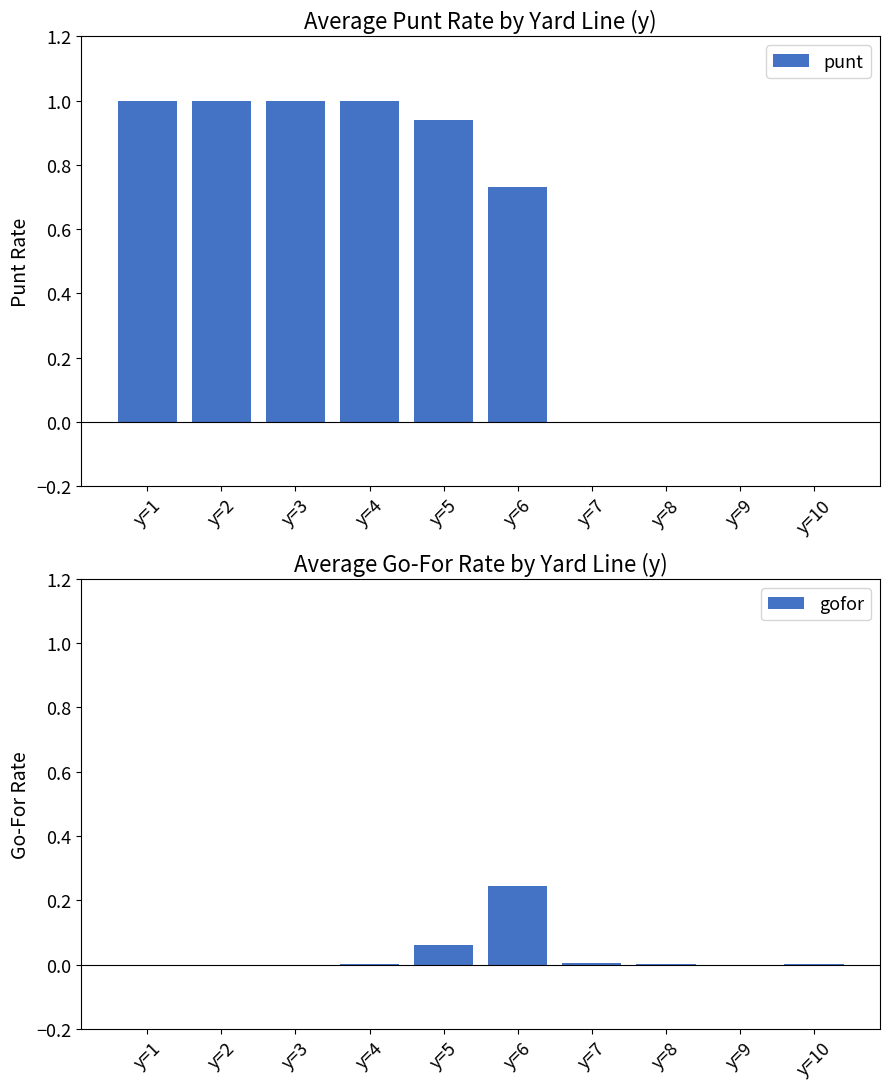

Reading left to right, what are all the values shown in this chart?

punt: y=1=1.0	y=2=1.0	y=3=1.0	y=4=1.0	y=5=0.9	y=6=0.7	y=7=0.0	y=8=0.0	y=9=0.0	y=10=0.0
gofor: y=1=0.0	y=2=0.0	y=3=0.0	y=4=0.0	y=5=0.1	y=6=0.2	y=7=0.0	y=8=0.0	y=9=0.0	y=10=0.0